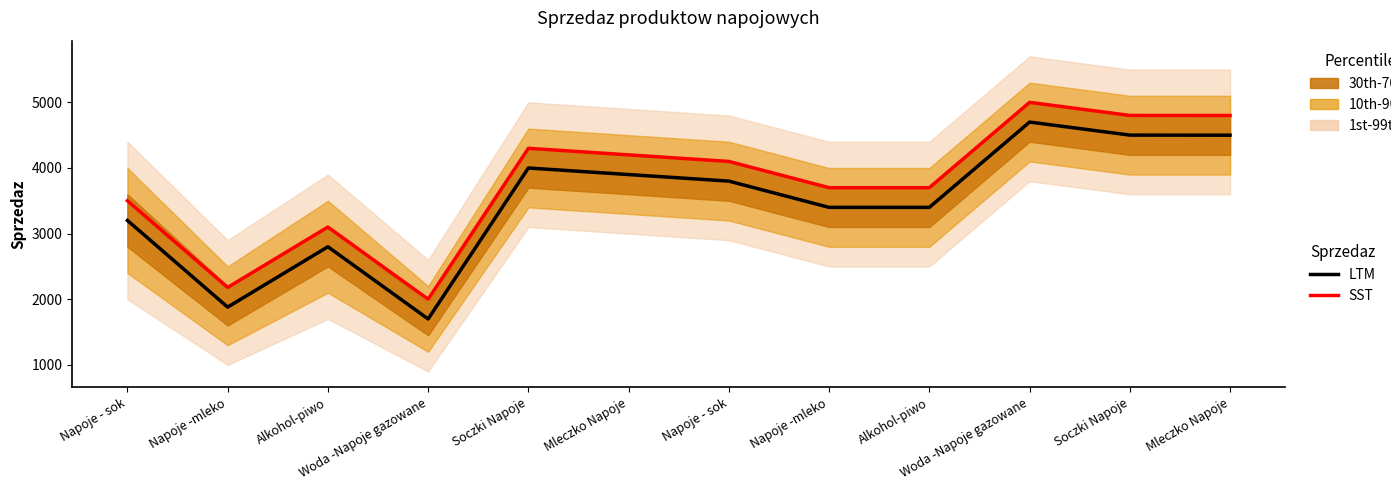

Which category has the highest value in the Sprzedaz (LTM) series?

Woda -Napoje gazowane